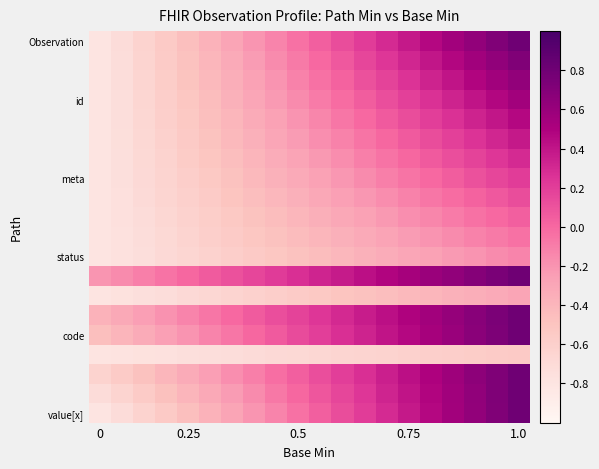

At how many categories does at least one series exceed 0?

16